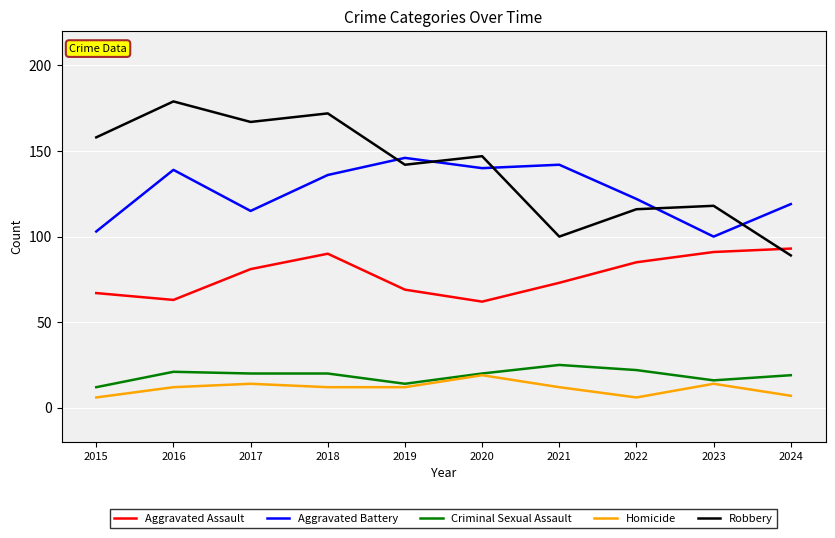

Reading right to left, extract all data points from this chart.

Aggravated Assault: 93	91	85	73	62	69	90	81	63	67
Aggravated Battery: 119	100	122	142	140	146	136	115	139	103
Criminal Sexual Assault: 19	16	22	25	20	14	20	20	21	12
Homicide: 7	14	6	12	19	12	12	14	12	6
Robbery: 89	118	116	100	147	142	172	167	179	158